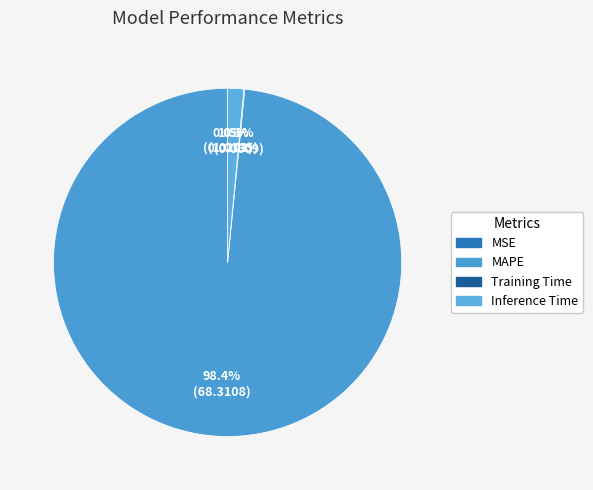

What is the change in value from Training Time to Inference Time?

+1.0